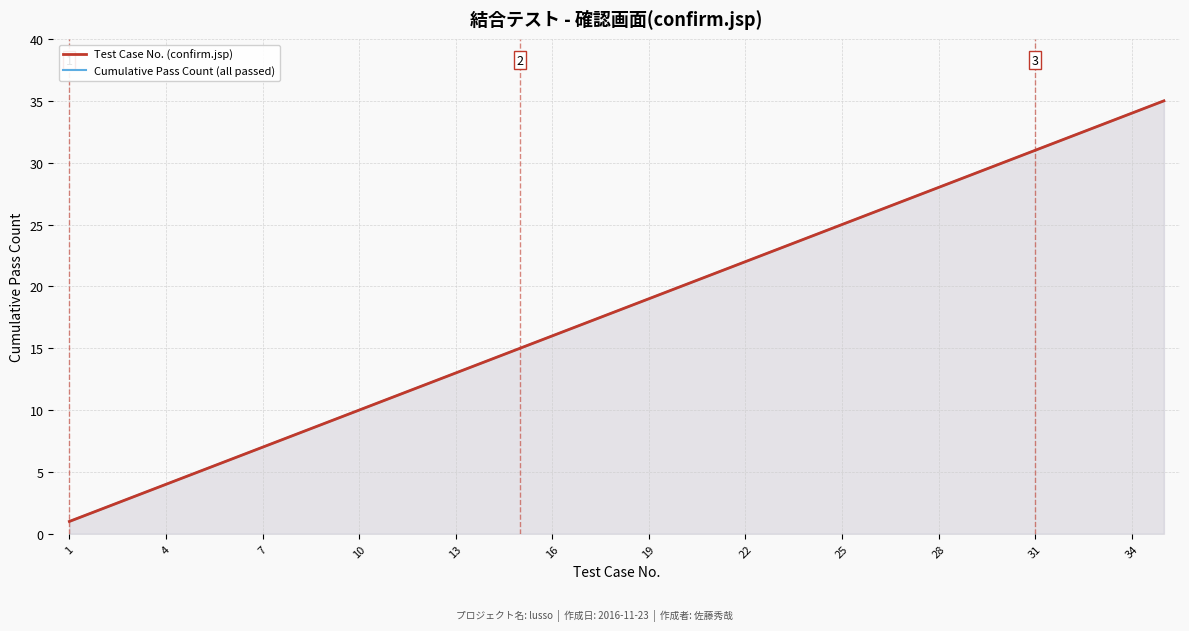

True or false: Cumulative Pass Count (all passed) and Test Case No. (confirm.jsp) cross at least once.

False